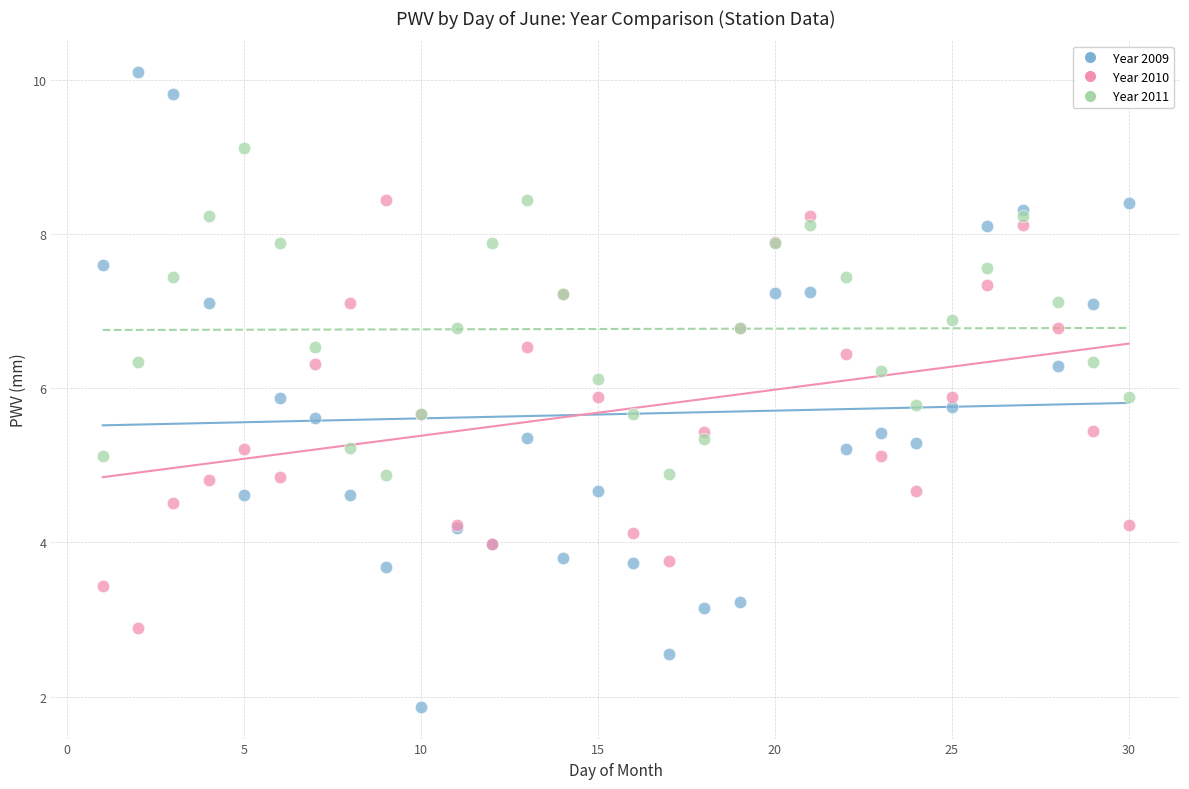

Which series has the largest Y range (max minus min)?

Year 2009